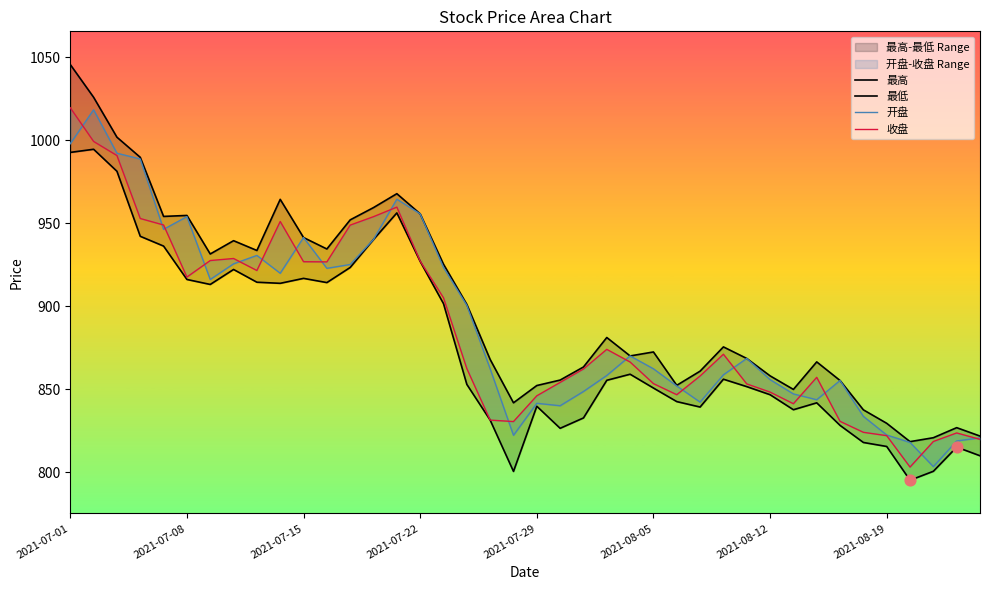

Which series has the largest total across all categories?

最高